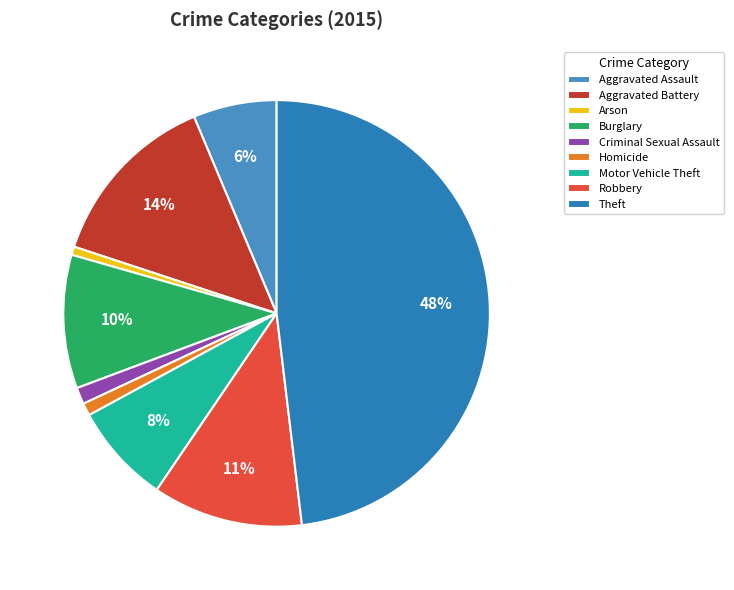

To the nearest percent, what is the combined percentage of Theft and Robbery?

59%